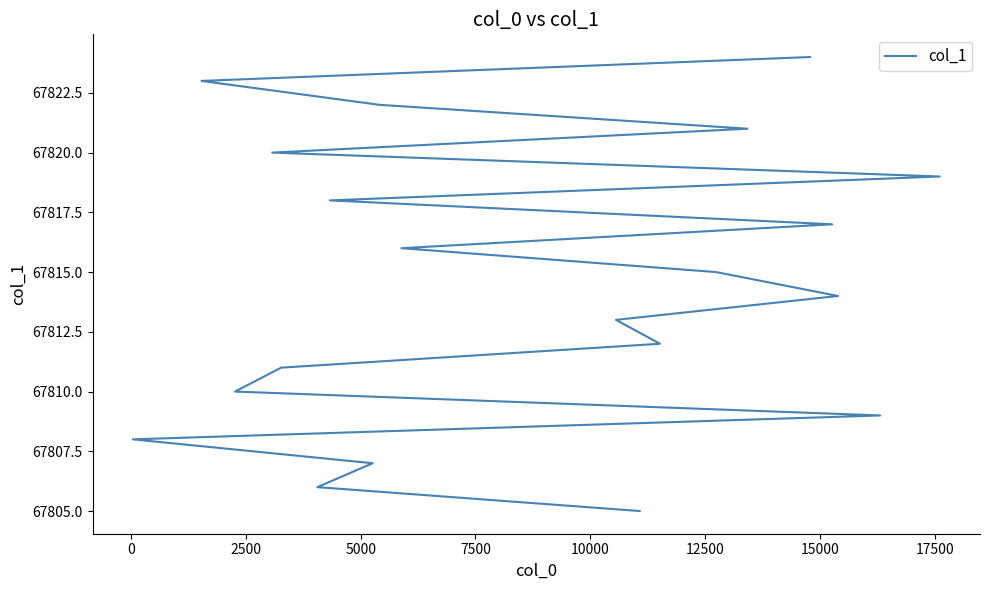

What is the sum of all values?

1356290